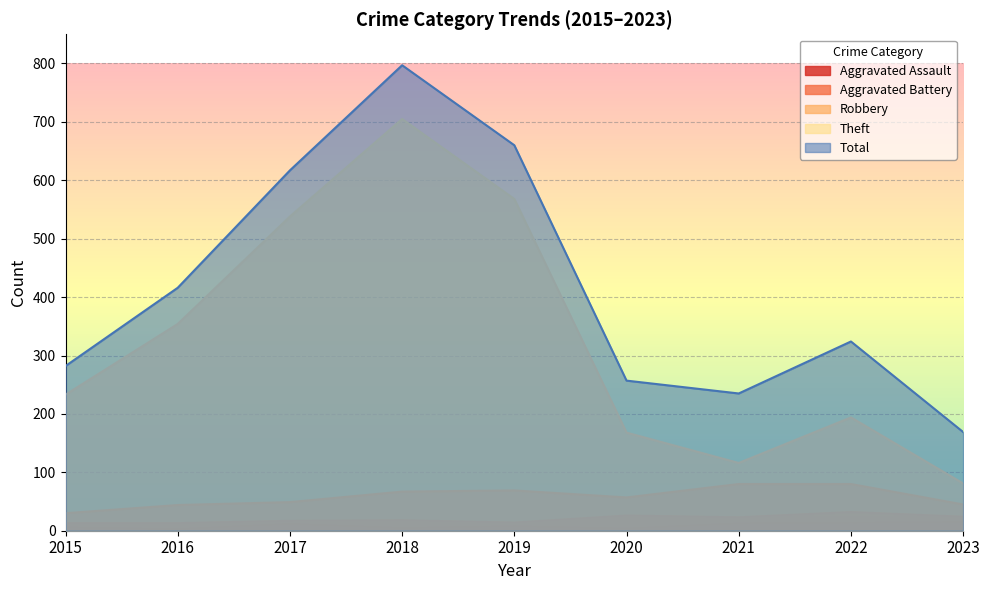

Which category has the highest value in the Theft series?

2018